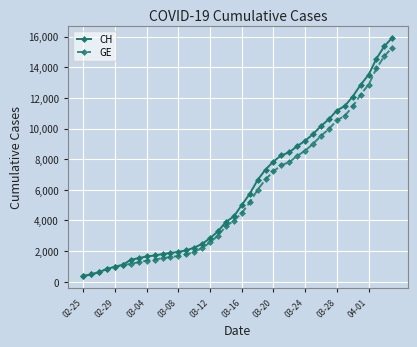

Rank the series by their maximum value, from lowest to highest.

GE, CH